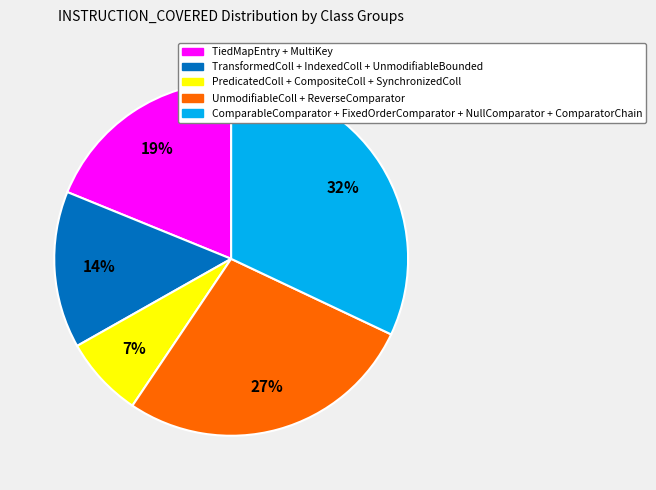

To the nearest percent, what is the difference between the largest and smallest slice percentages?

25%